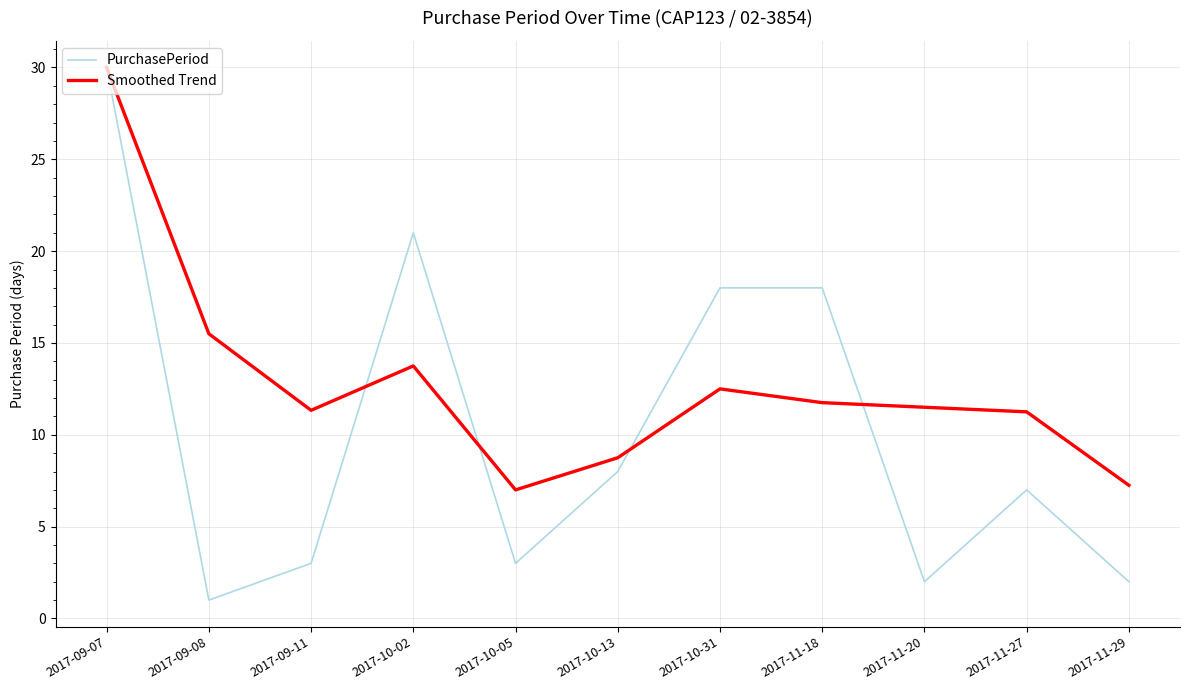

Count the number of data series in this chart.

2